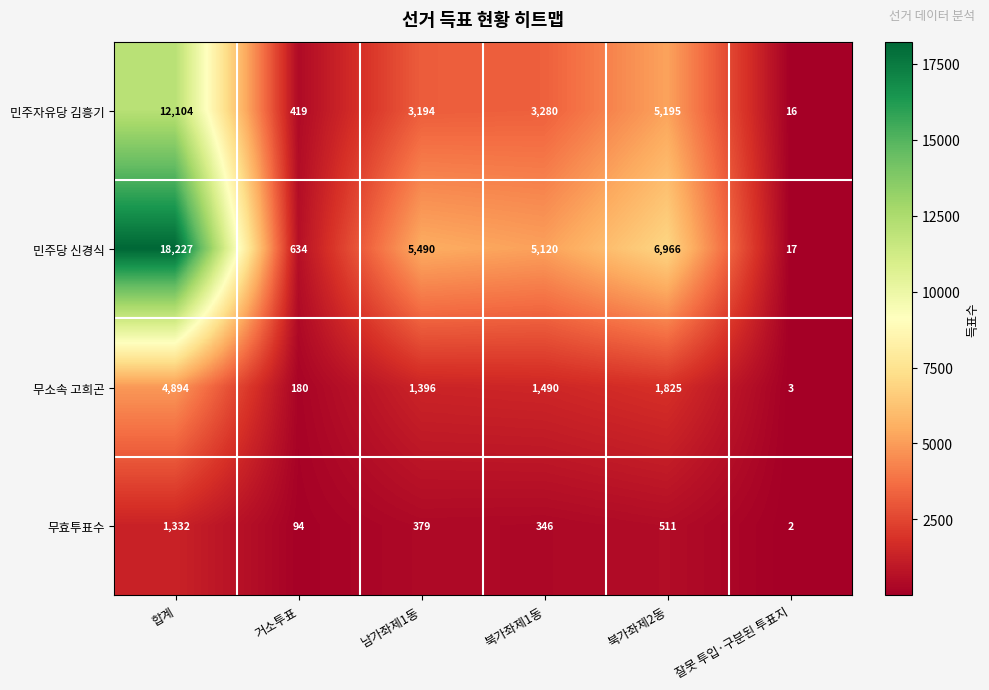

At which label does 무소속 고희곤 reach its minimum?

잘못 투입·구분된 투표지